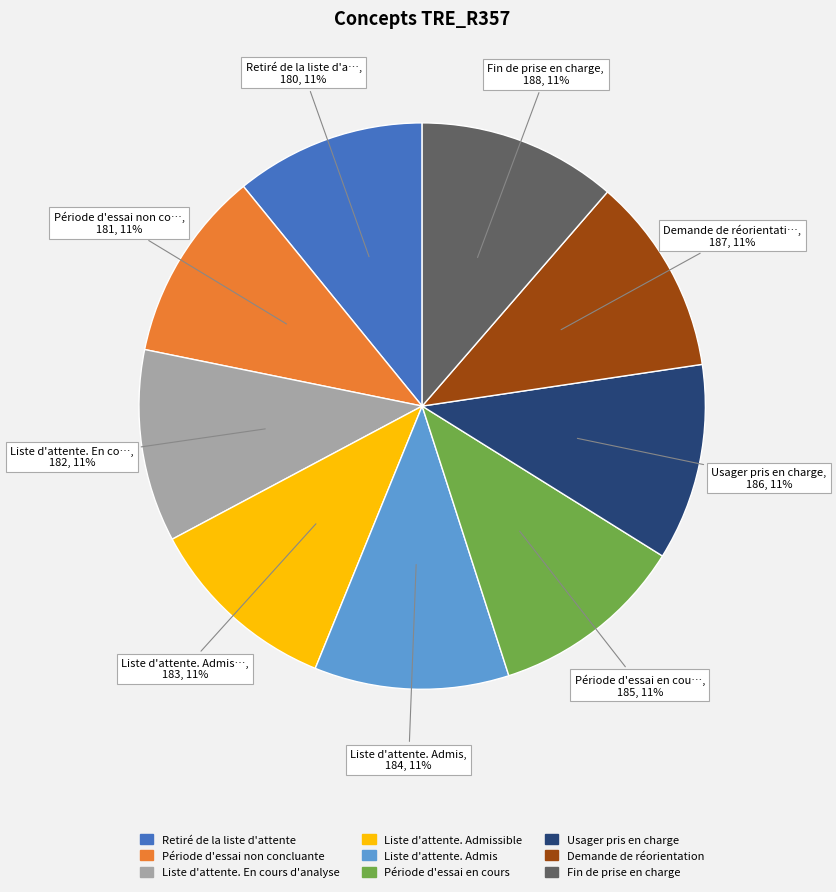

Do Liste d'attente. Admissible and Demande de réorientation together represent more than half of the pie?

No